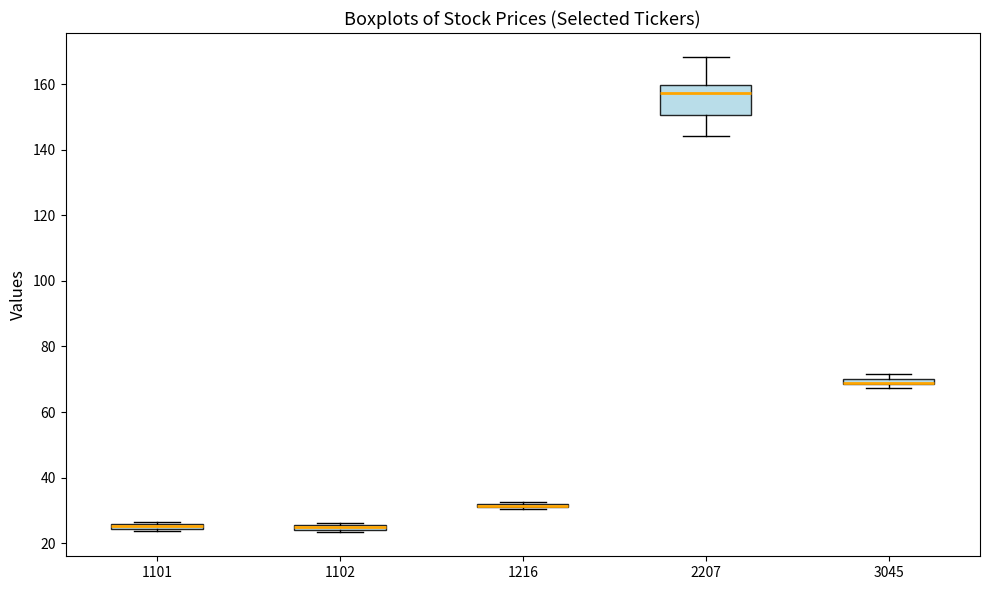

Where is the lower edge of the box at x = 1101 on the y-axis? The values are not printed on the chart, so give them approximately, as read against the axis.

24